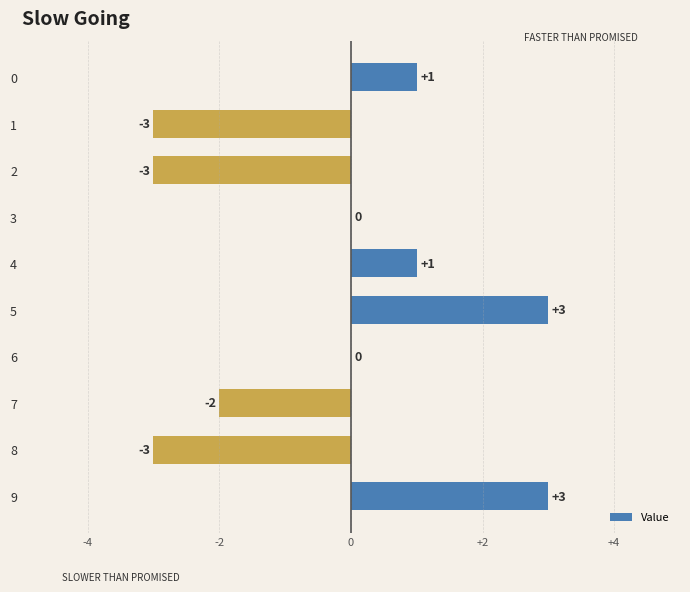

How many distinct data groups are displayed?

1